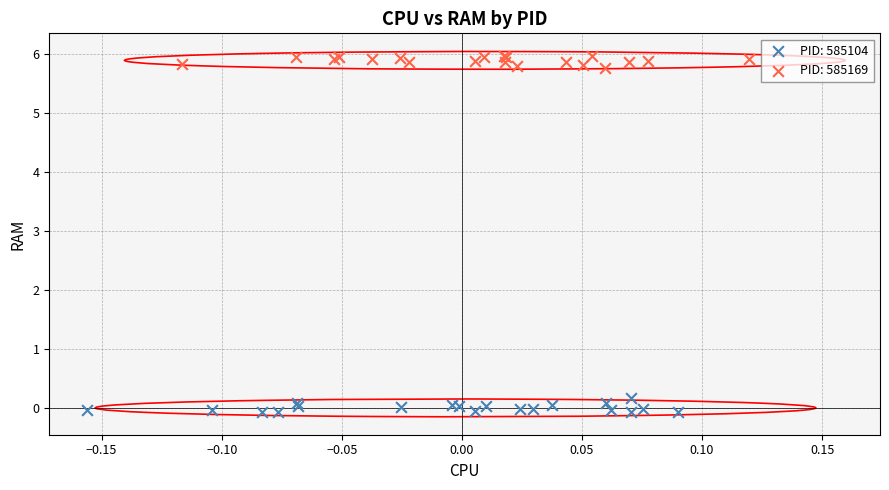

Which series reaches the maximum Y coordinate?

PID: 585169